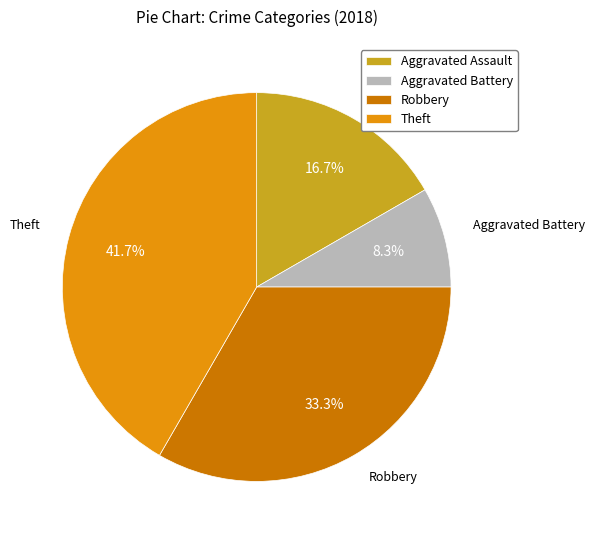

Which category has the smallest portion of the pie?

Aggravated Battery